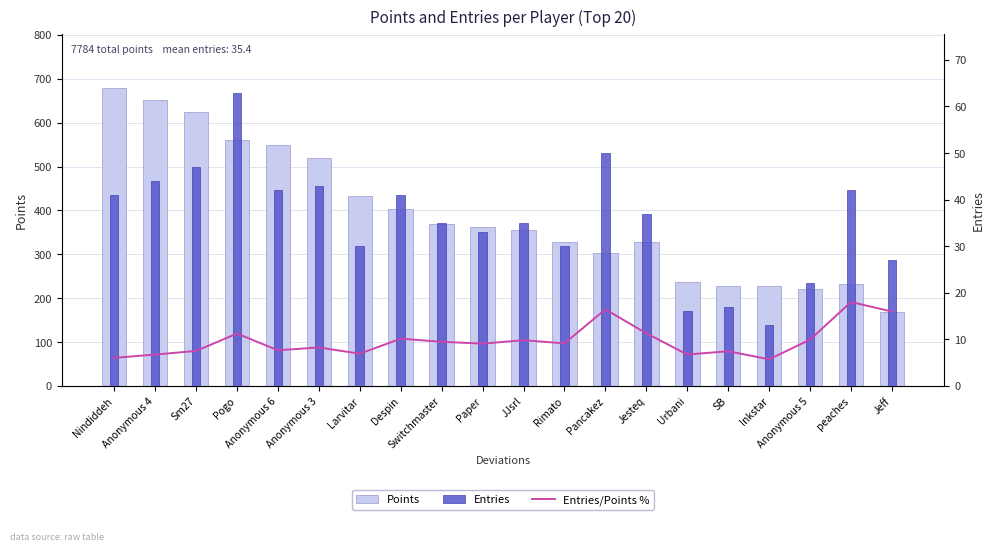

The value of Entries/Points % at SB is 12.1. True or false?

False